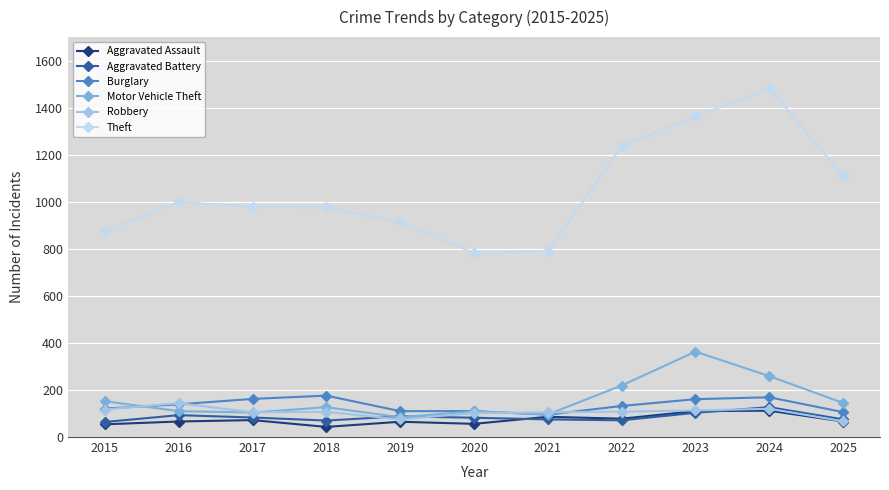

Which series ends up on top after the final intersection of Motor Vehicle Theft and Aggravated Battery?

Motor Vehicle Theft